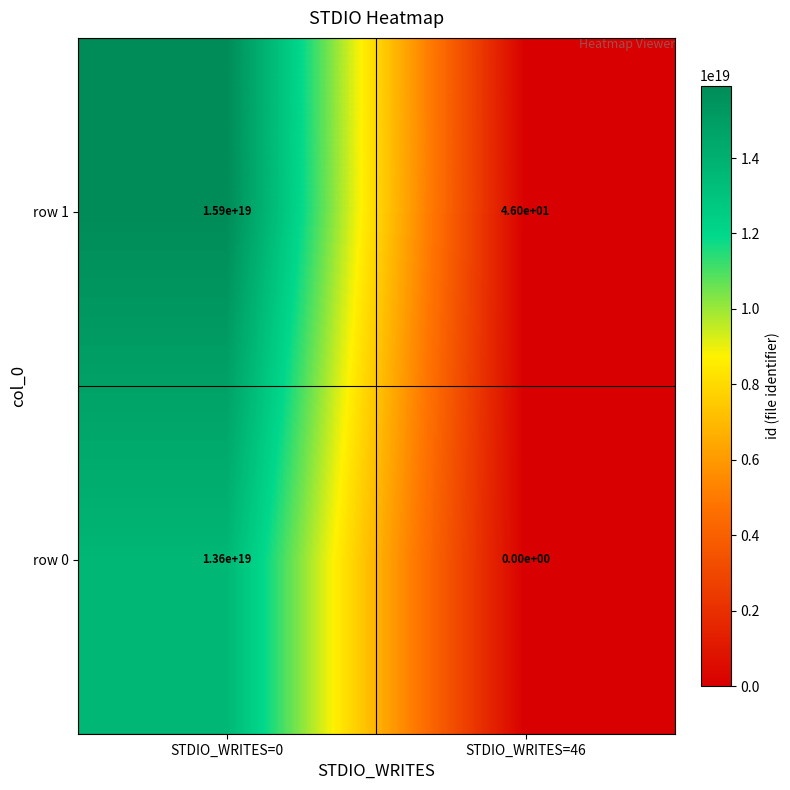

List the series in order of their peak value, lowest first.

row 0, row 1